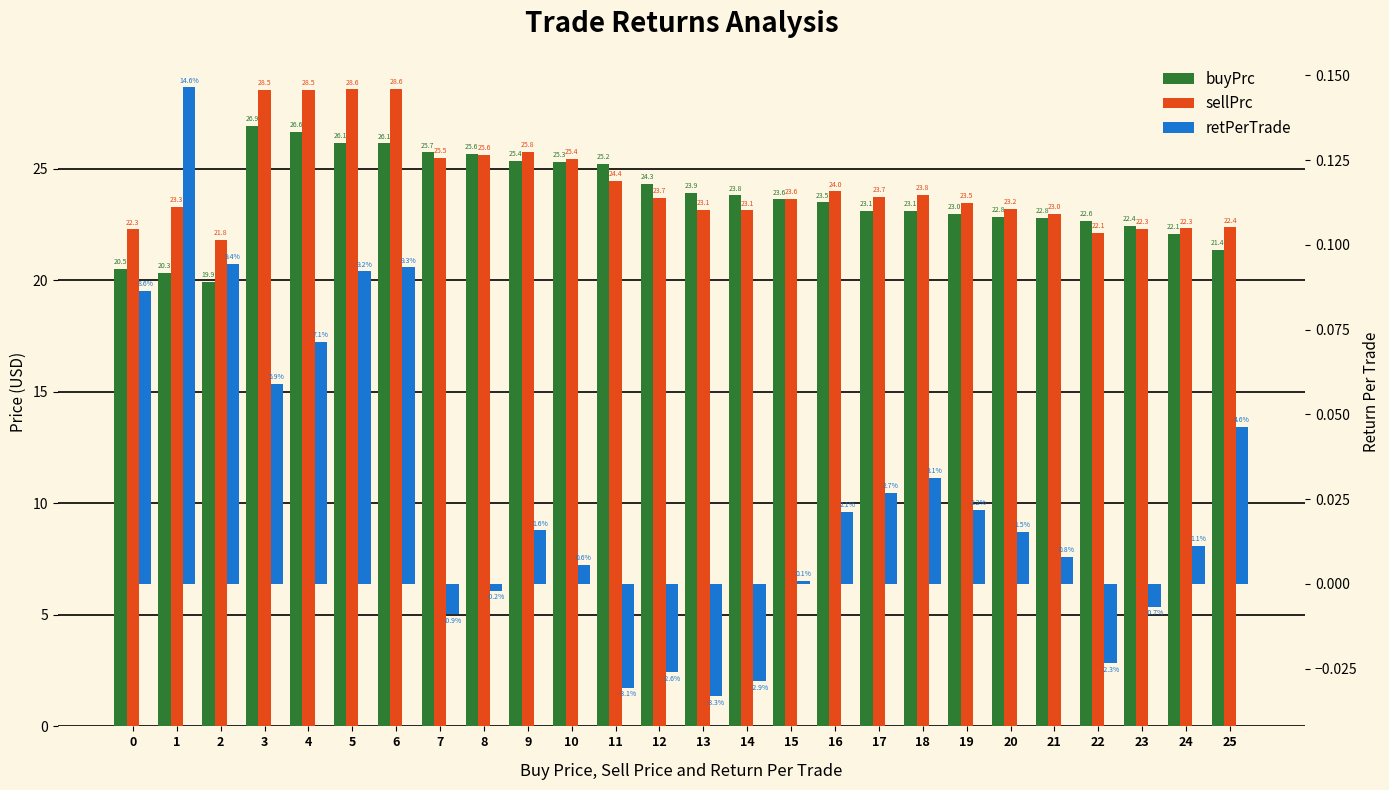

Are the bars horizontal?

No